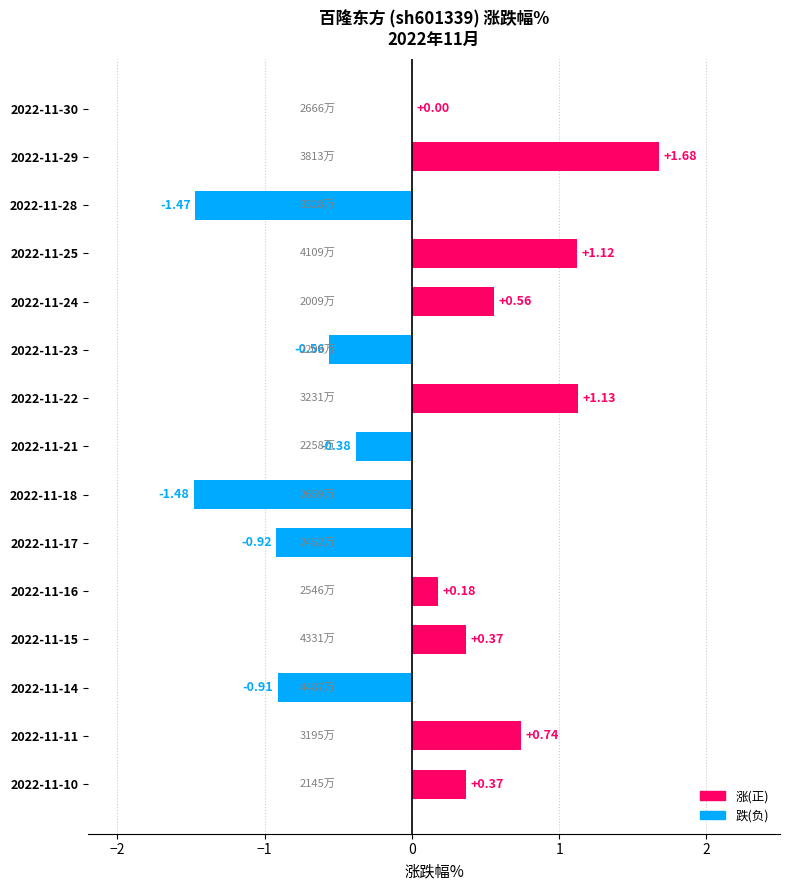

What is the change in value from 2022-11-17 to 2022-11-16?

+1.1